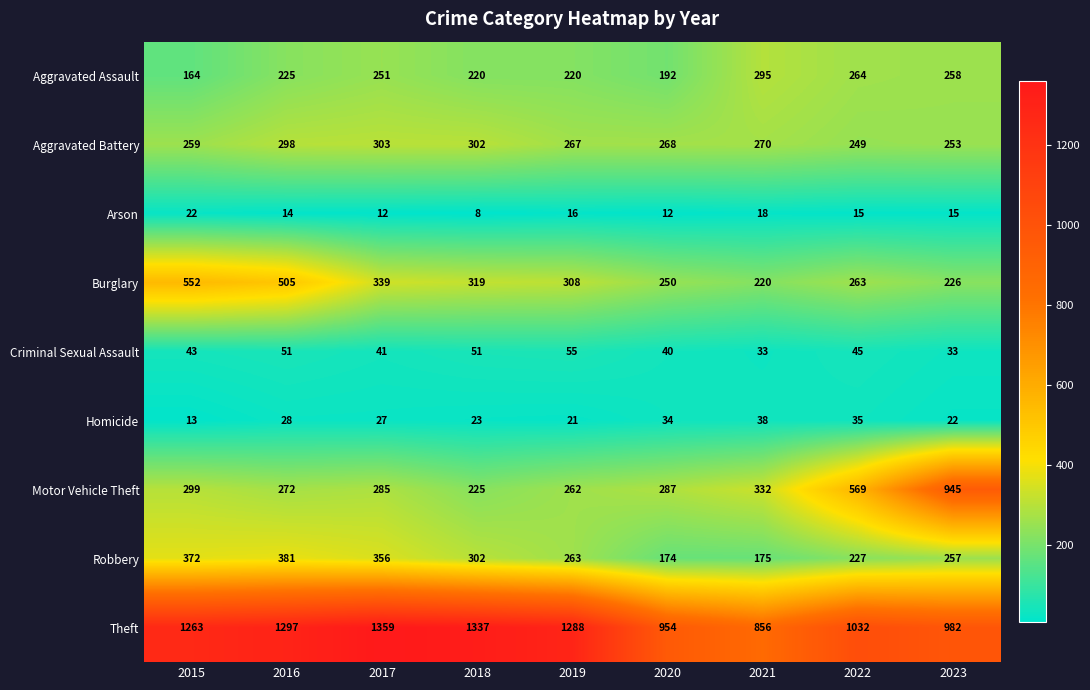

At how many categories does at least one series exceed 1023?

6